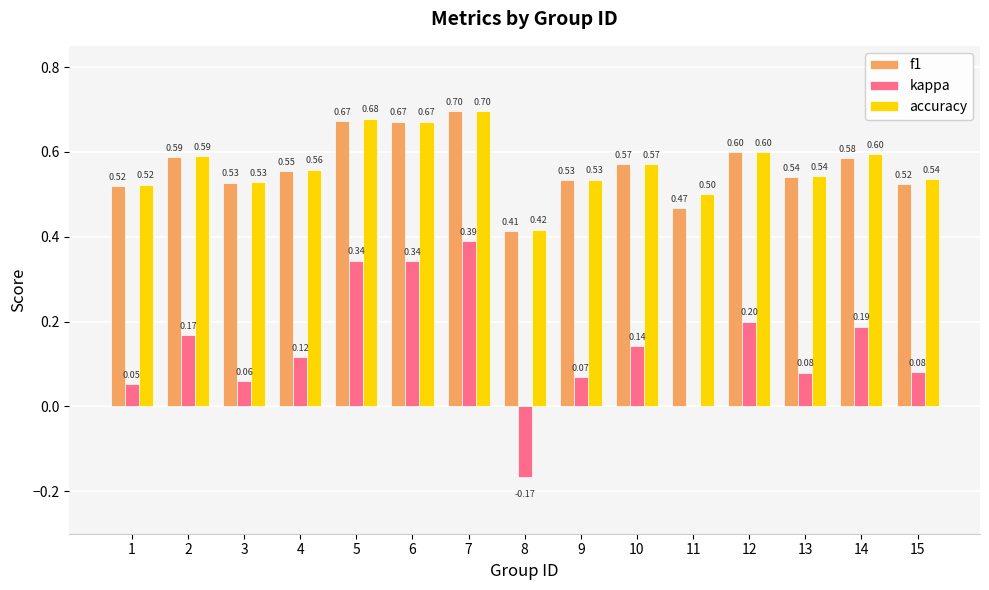

What is the total value across all series at 2?

1.3